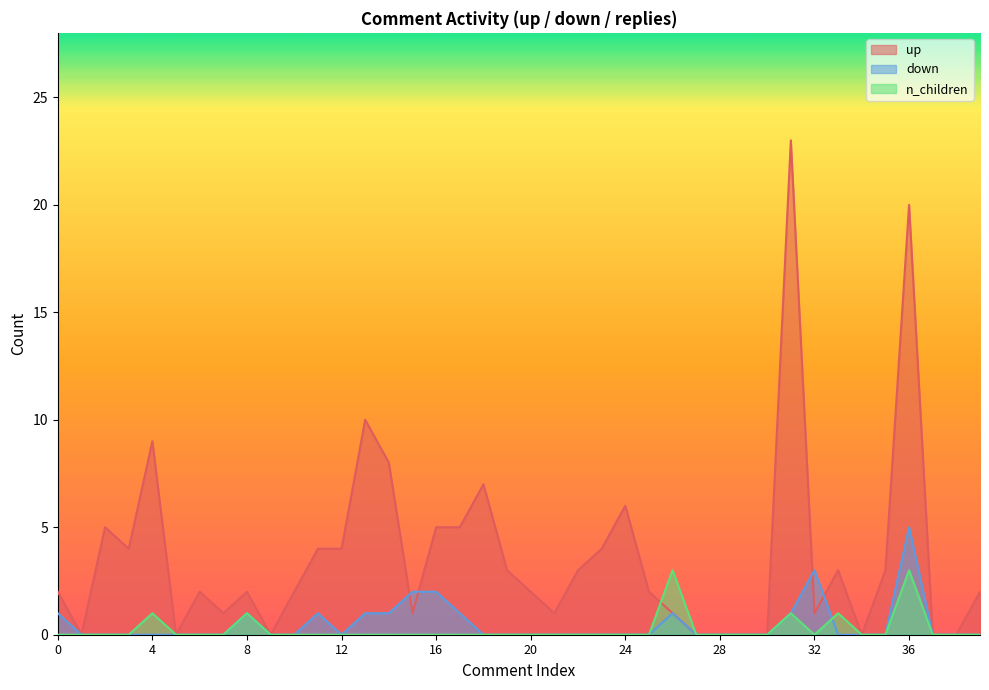

Which series has the largest total across all categories?

up